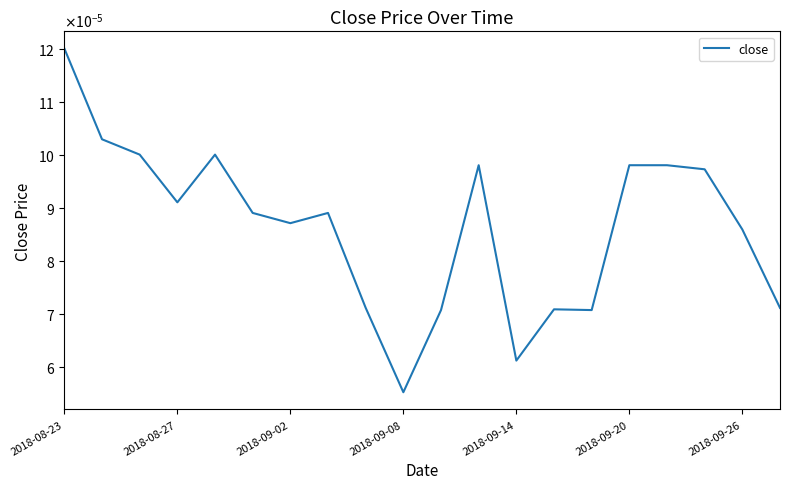

Is this an area chart (filled region under the line)?

No